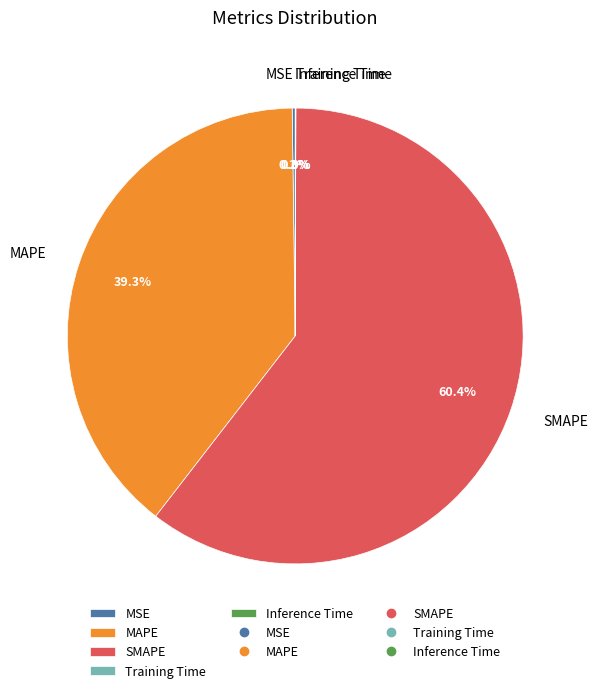

Which has a higher value, MAPE or SMAPE?

SMAPE